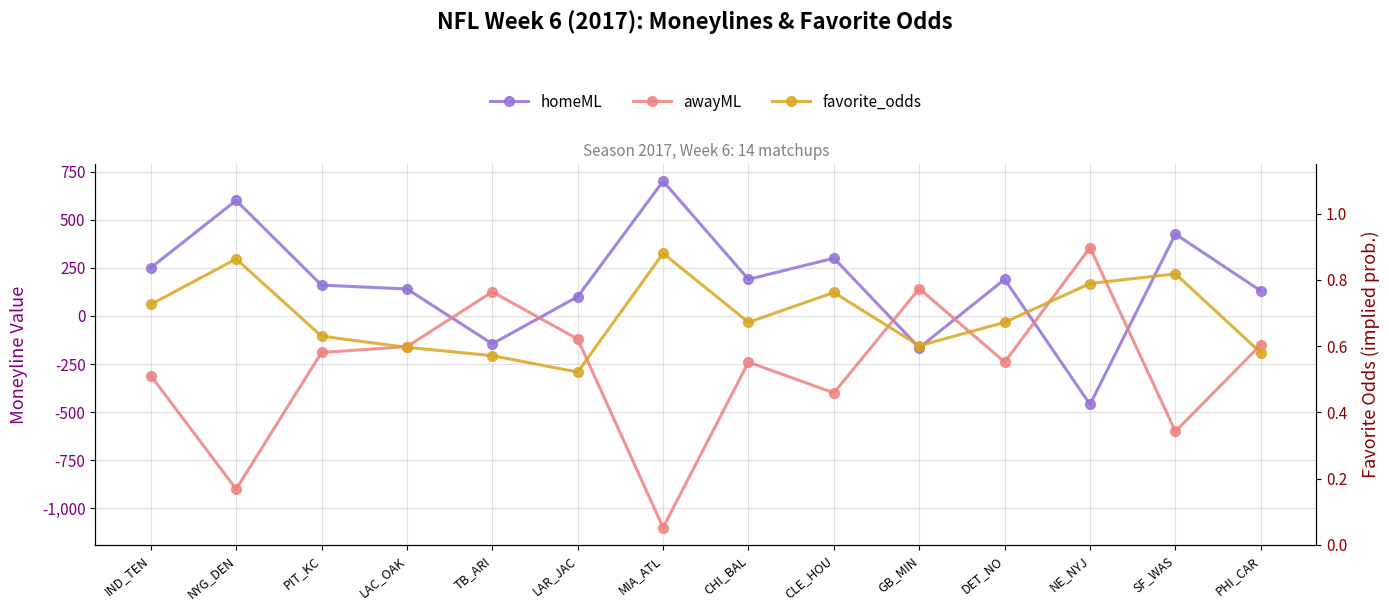

How many series are shown in this chart?

3